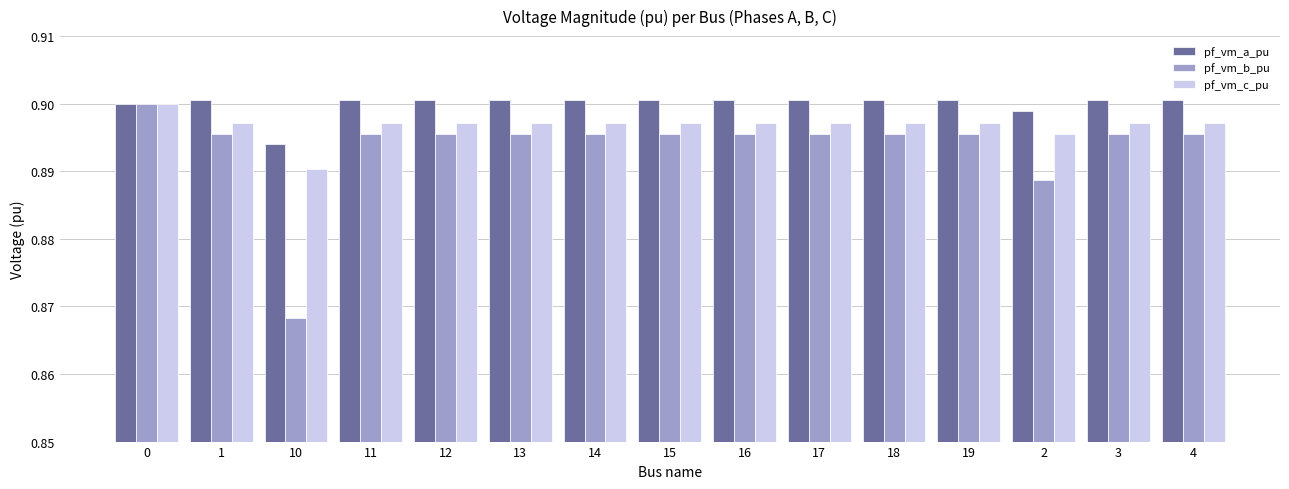

Which series has the largest range (max minus min)?

pf_vm_b_pu